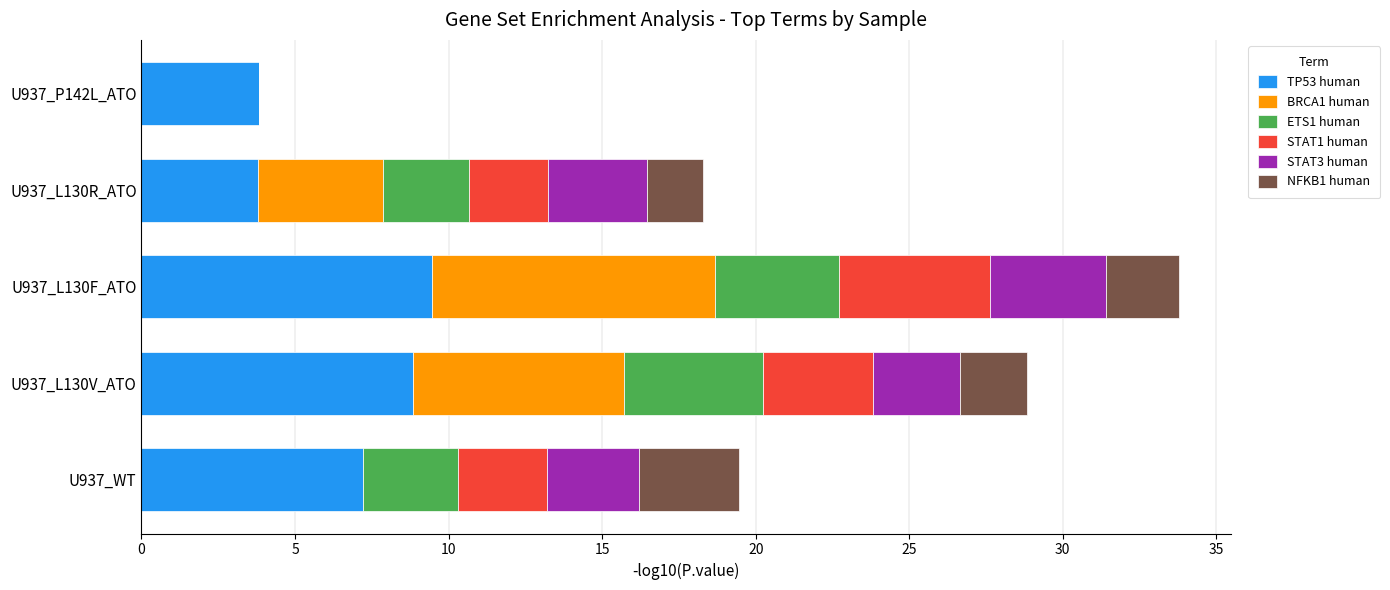

The value of TP53 human at U937_L130F_ATO is 9.5. True or false?

True